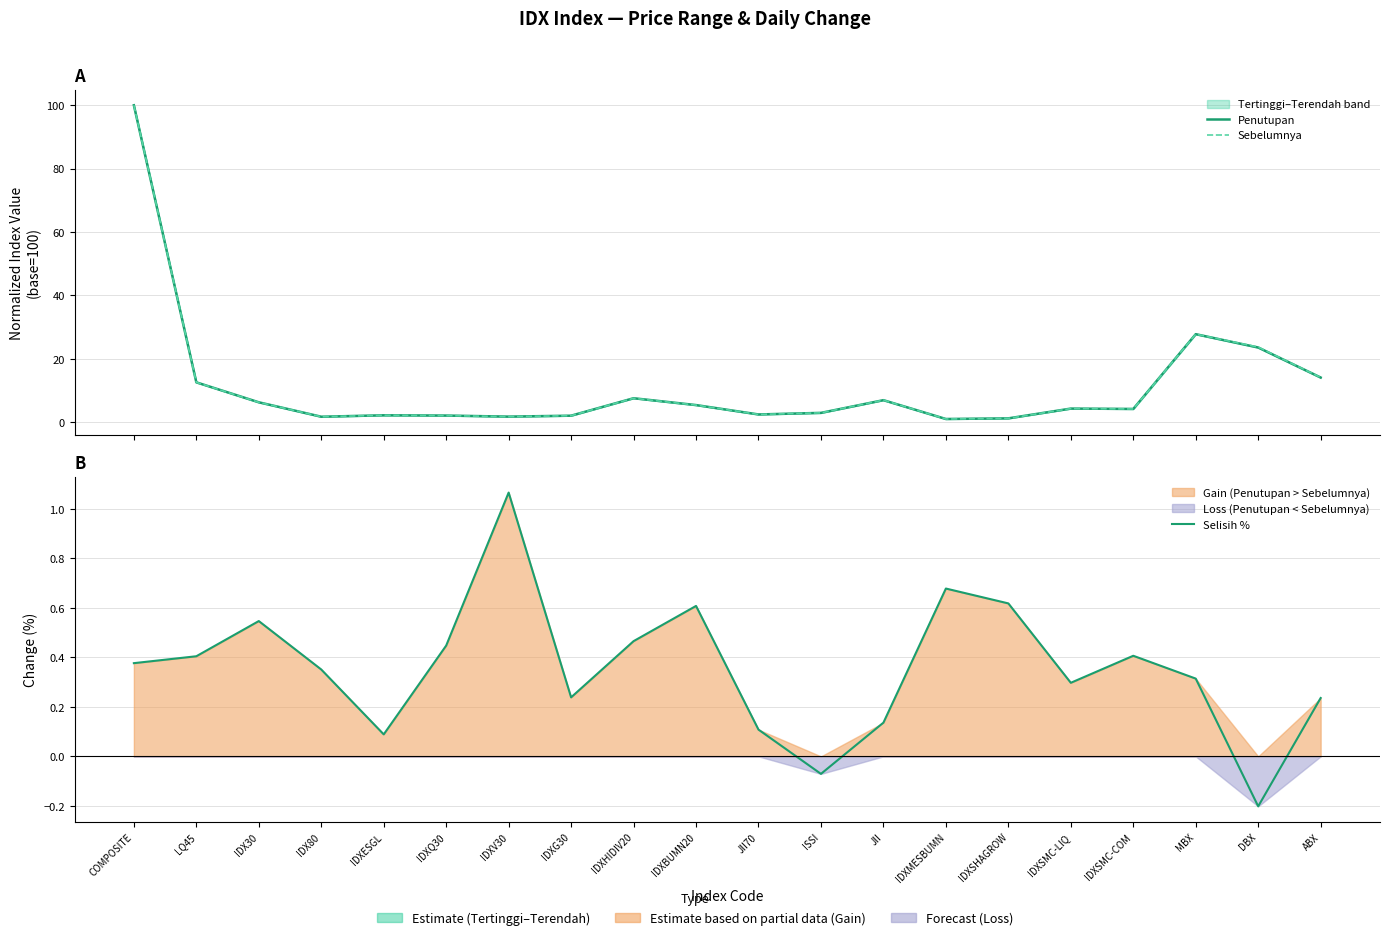

What is the maximum value shown in the chart?

100.0